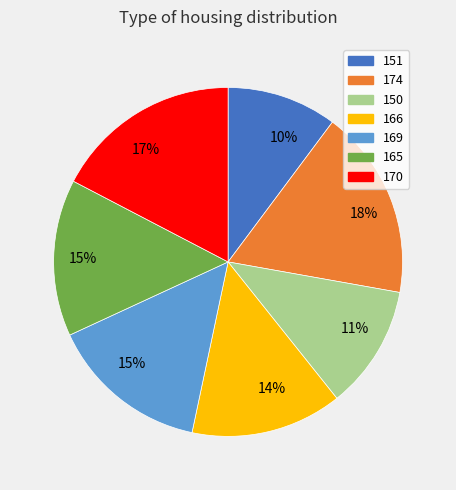

Does any single category account for the majority?

No